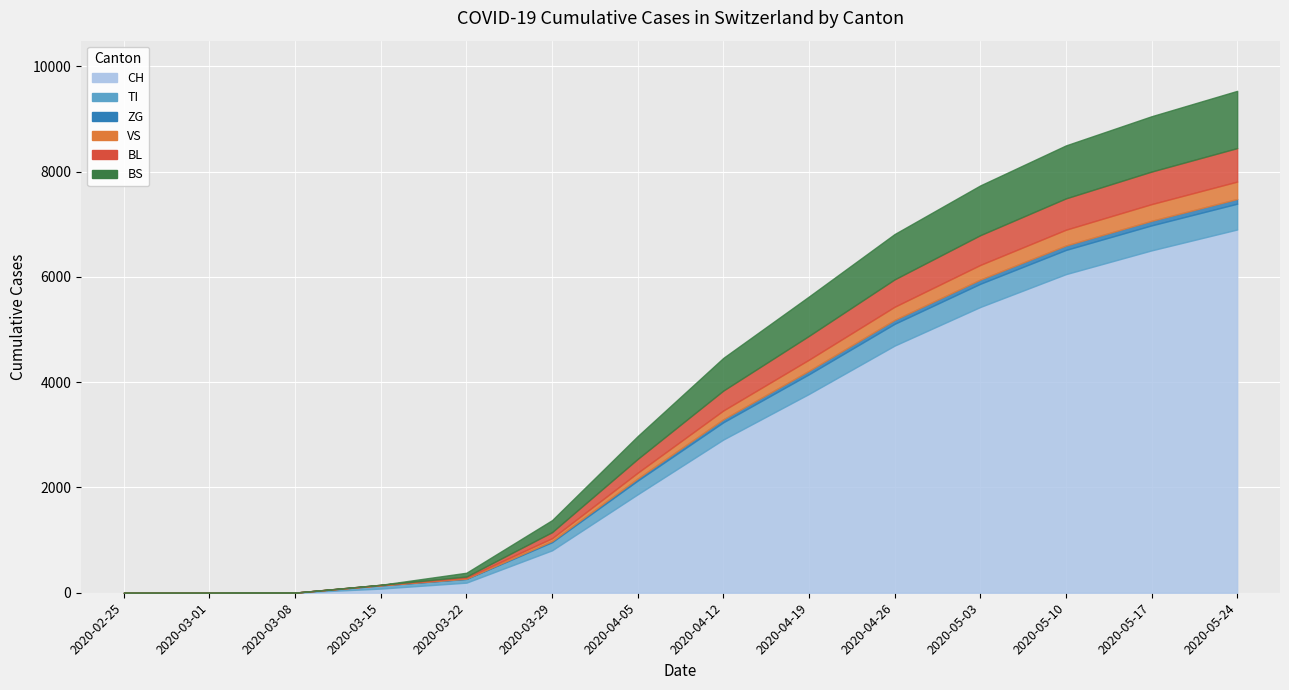

List the series in order of their peak value, highest first.

CH, BS, BL, TI, VS, ZG